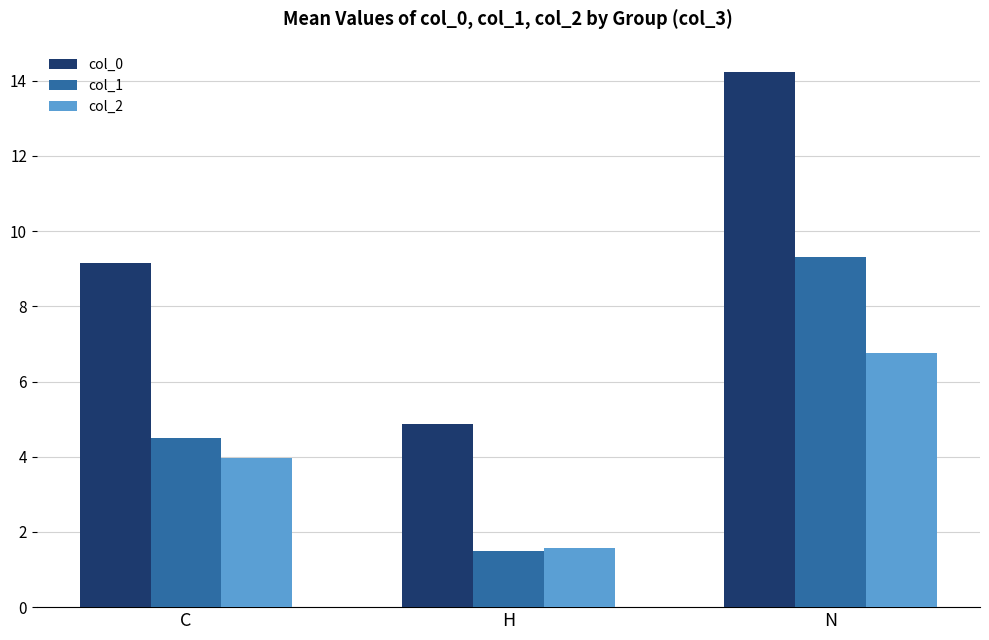

Are the bars horizontal?

No